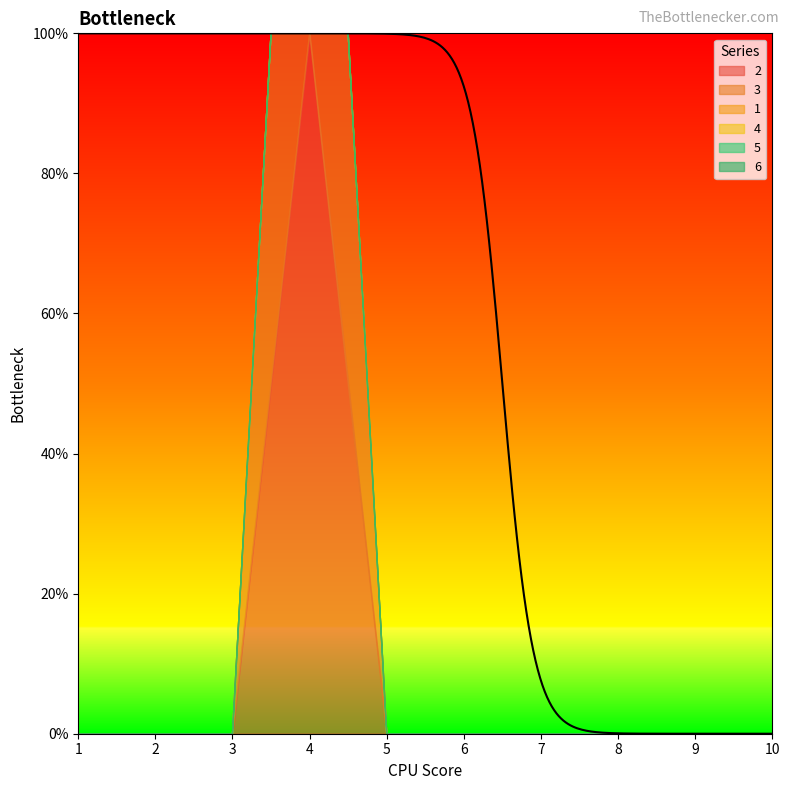

Between 3 and 1, which is larger?

3